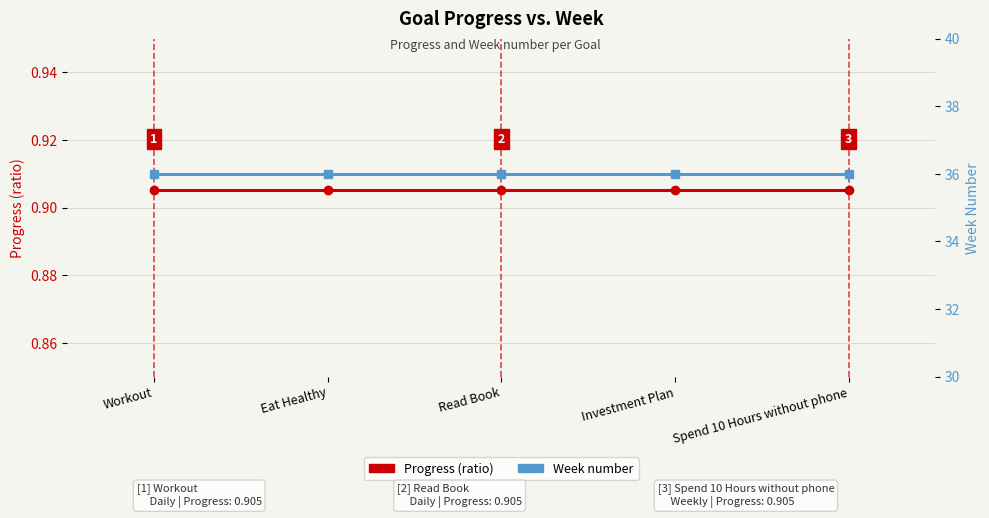

At which label does Week number reach its minimum?

Workout